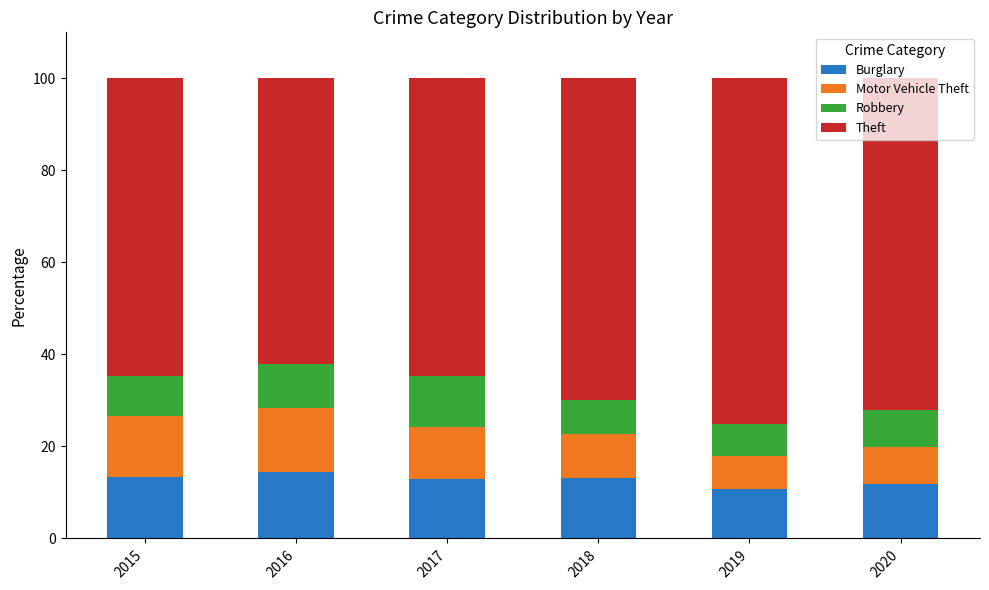

What is the lowest value of the Burglary series?

10.8